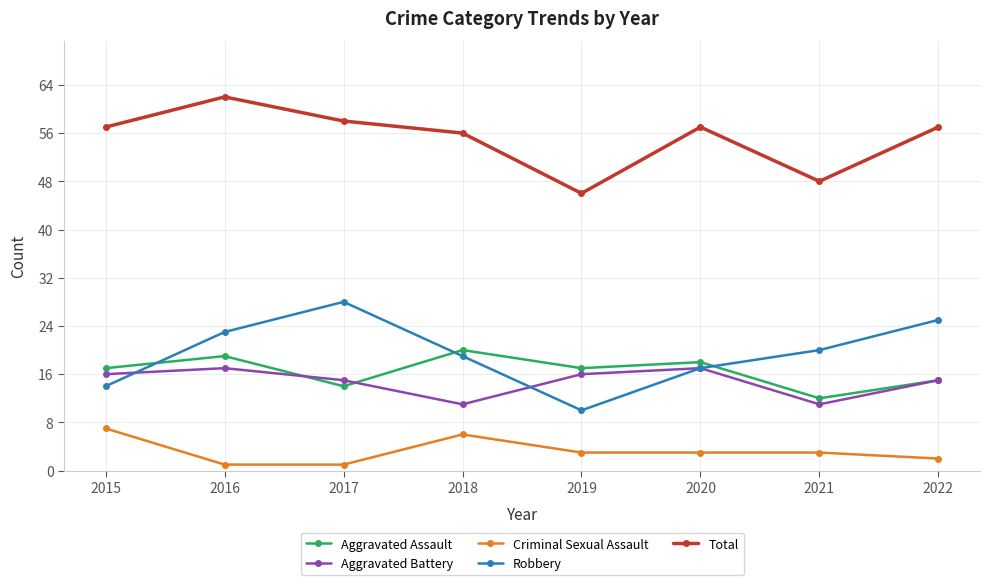

Rank the series at 2021 from lowest to highest value.

Criminal Sexual Assault, Aggravated Battery, Aggravated Assault, Robbery, Total